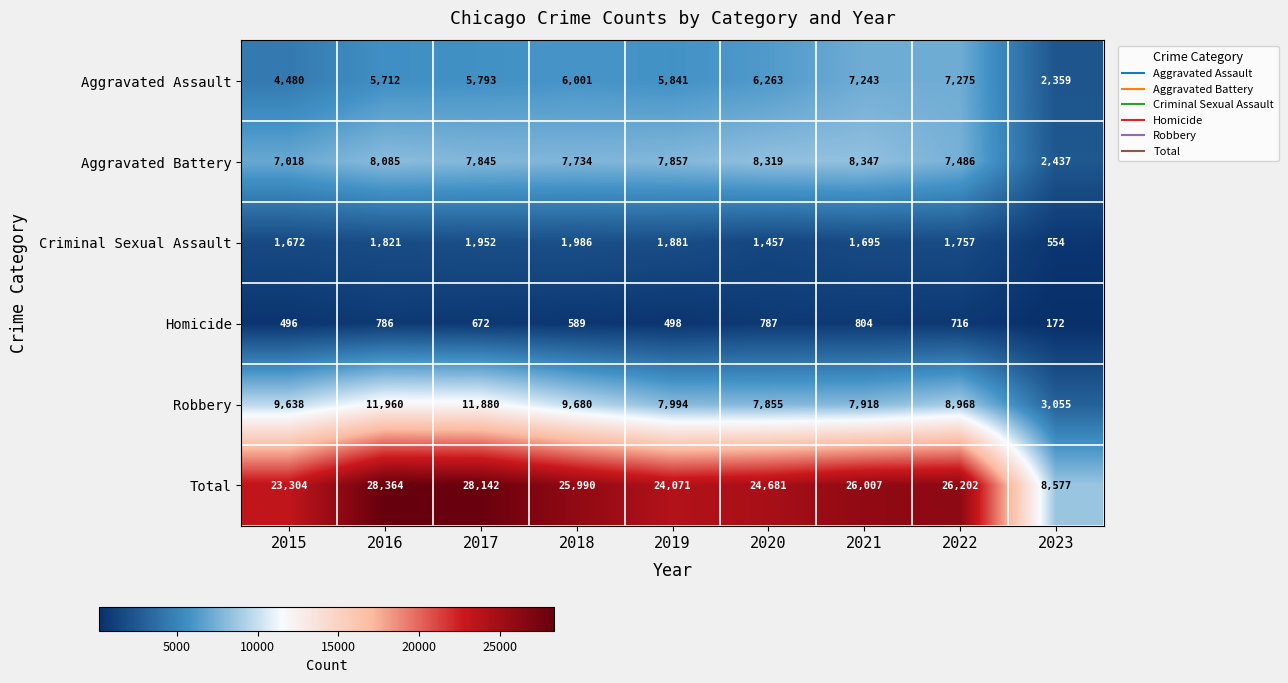

Rank the categories by Criminal Sexual Assault value from highest to lowest.

2018, 2017, 2019, 2016, 2022, 2021, 2015, 2020, 2023